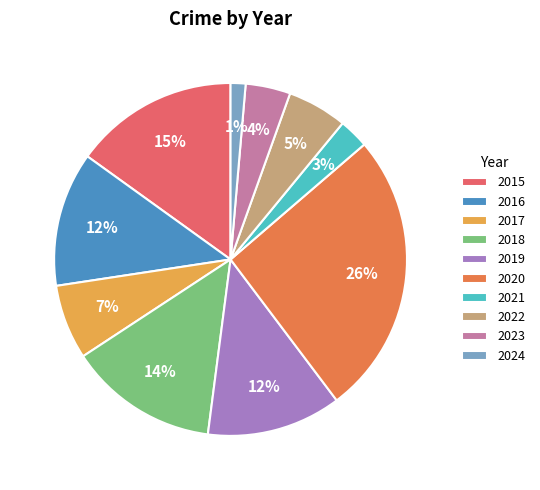

Count the number of slices in the pie.

10